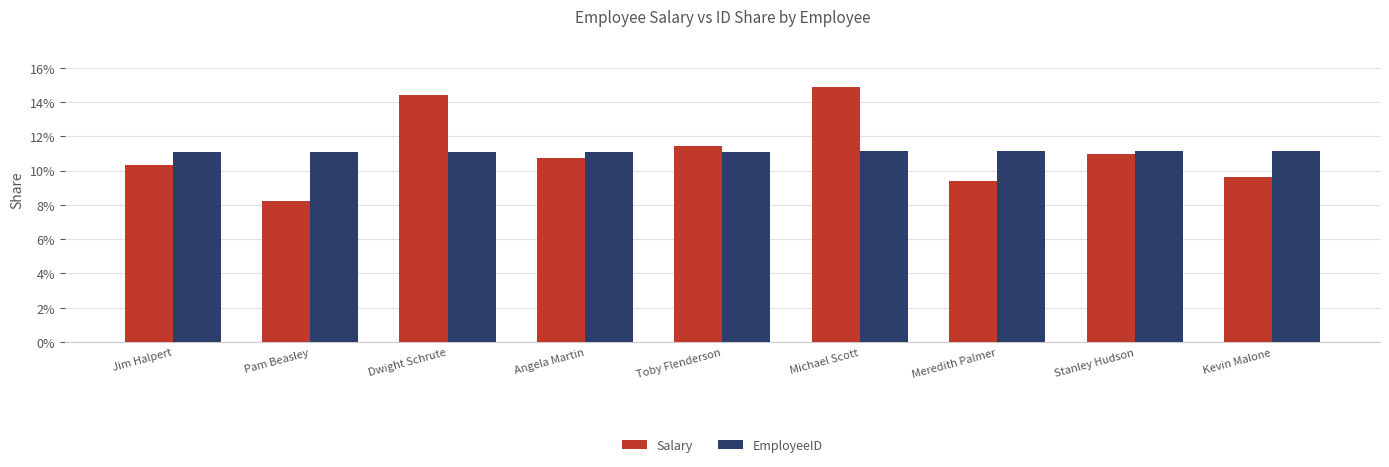

What value does the Salary series have at Angela Martin?

10.8